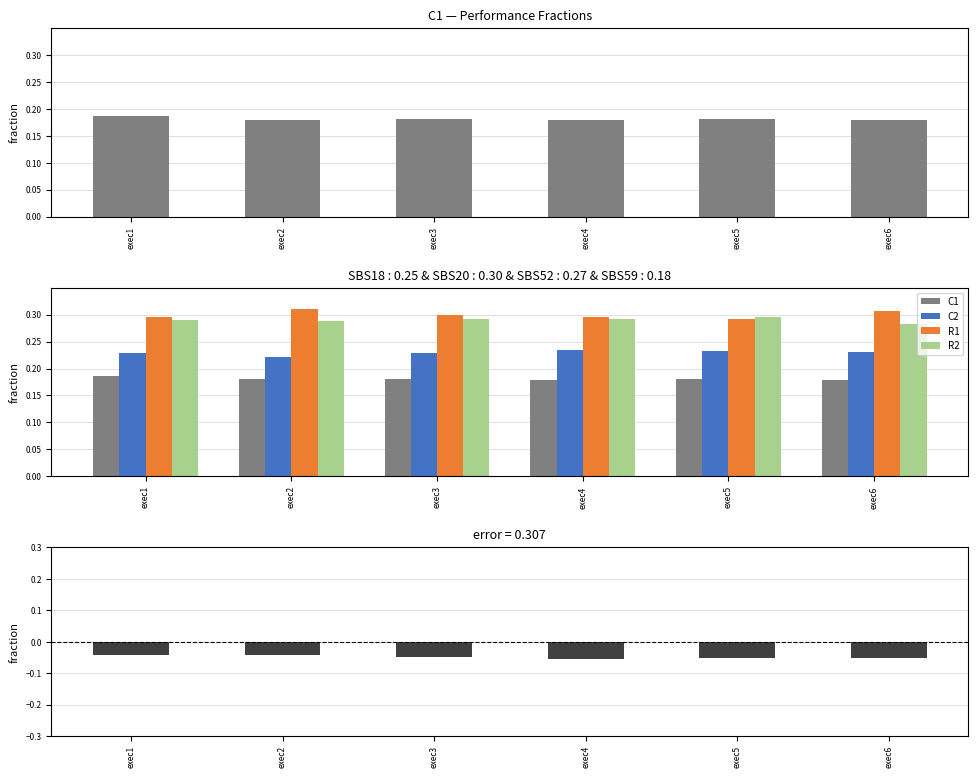

How many series are shown in this chart?

5